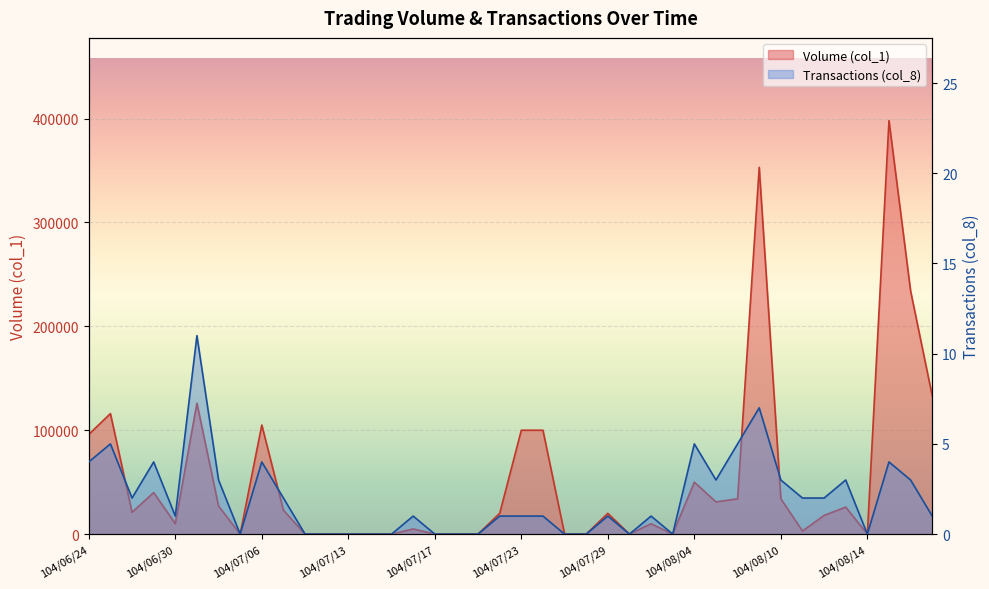

What is the label of the 36th point from the right?

104/06/30